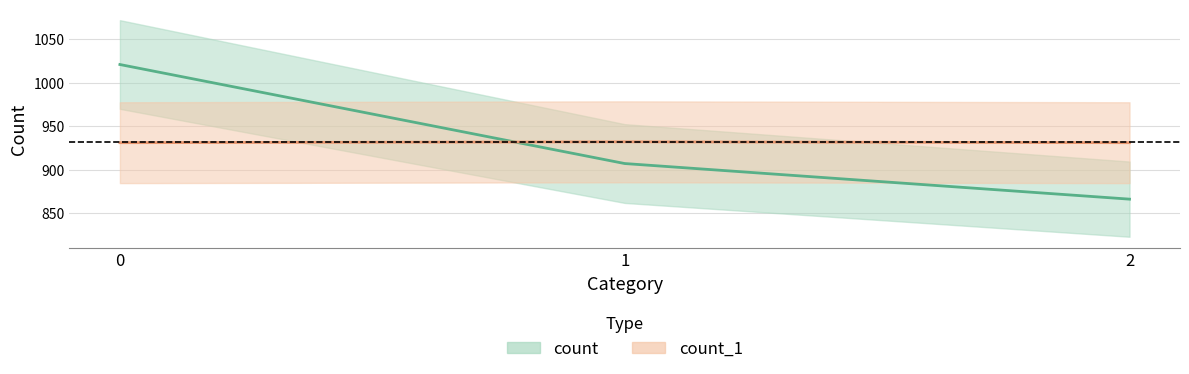

Which series has the largest total across all categories?

count